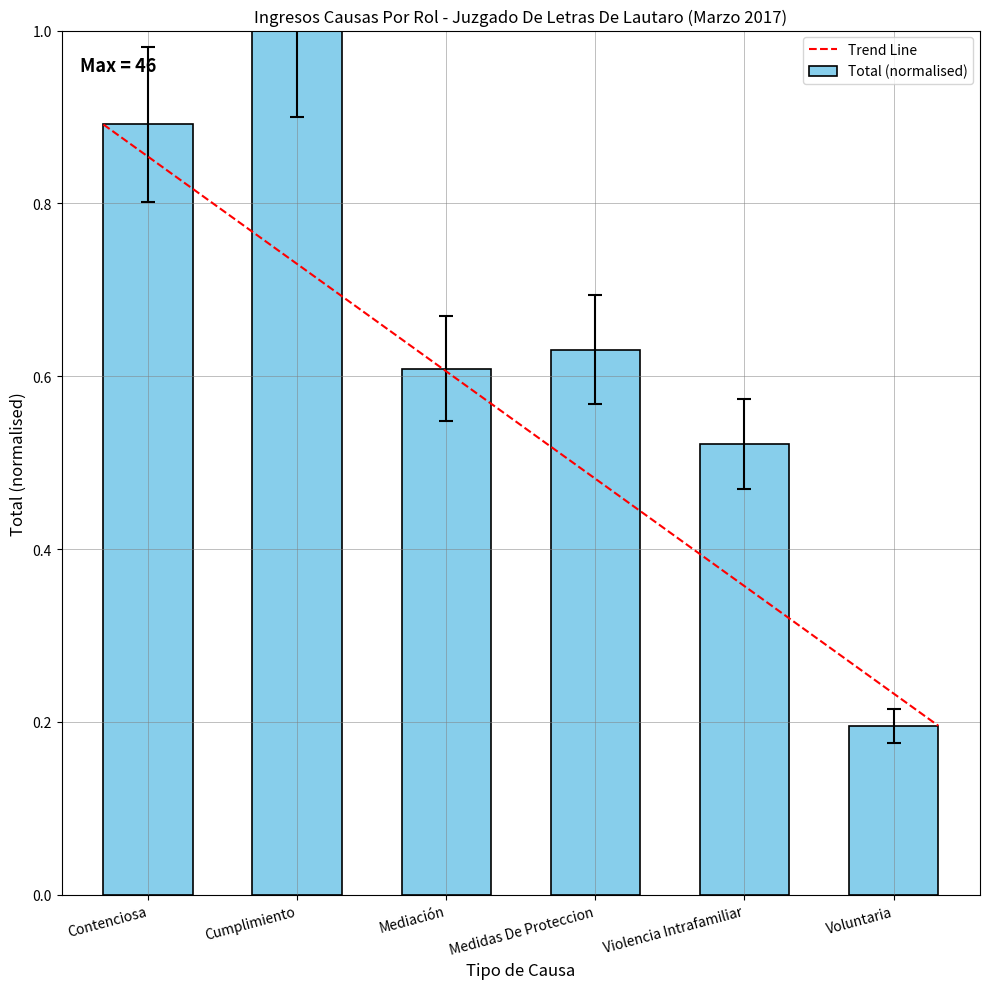

What is the maximum value shown in the chart?

1.0